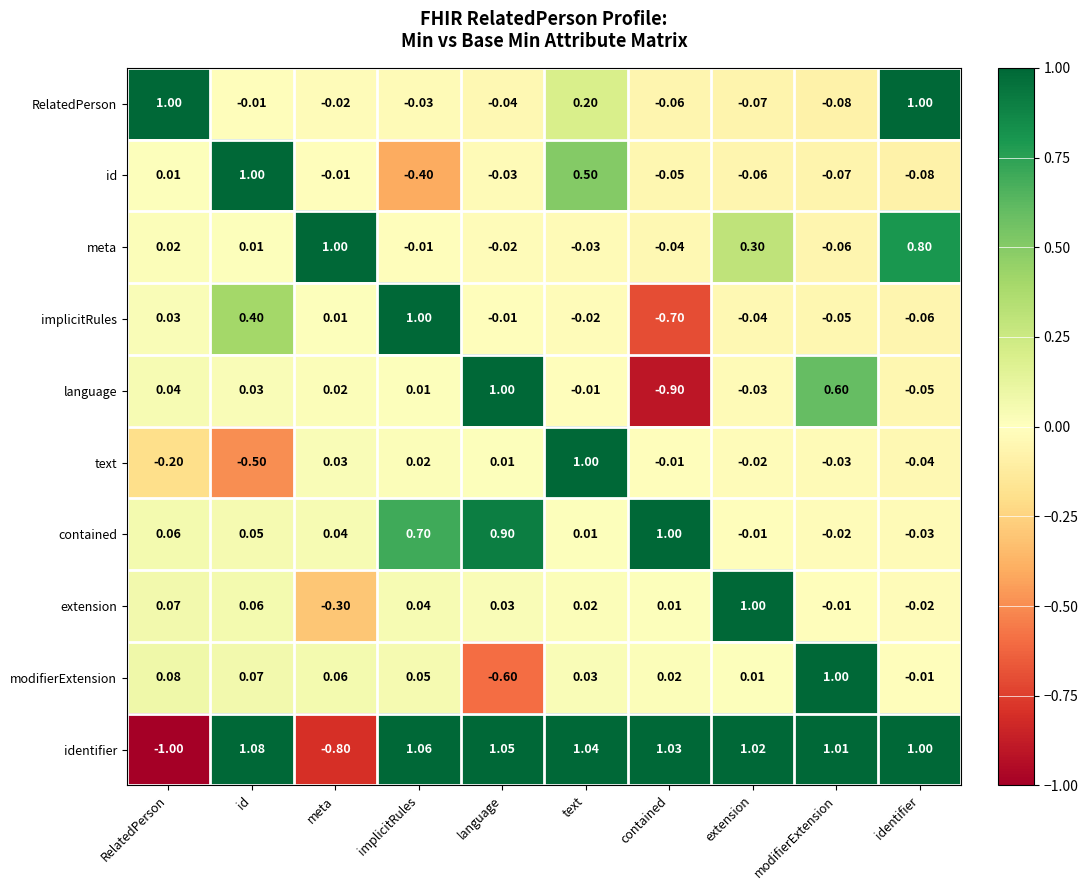

Where does the extension series first go above 0?

RelatedPerson